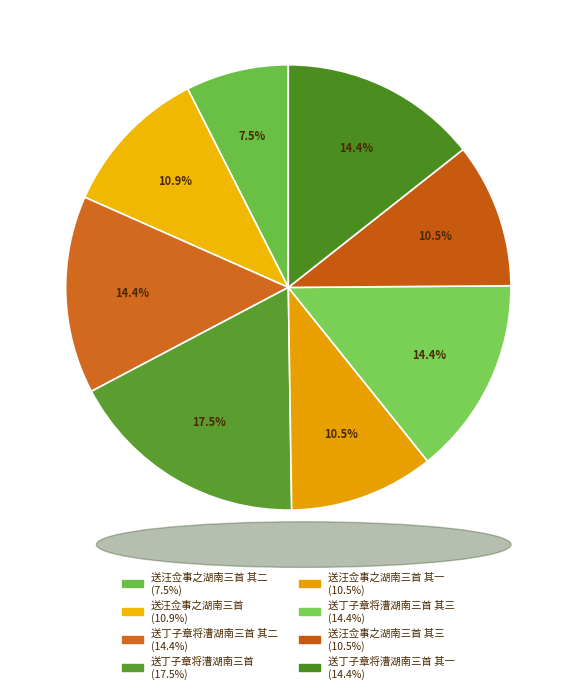

Which category has the smallest portion of the pie?

送汪佥事之湖南三首 其二